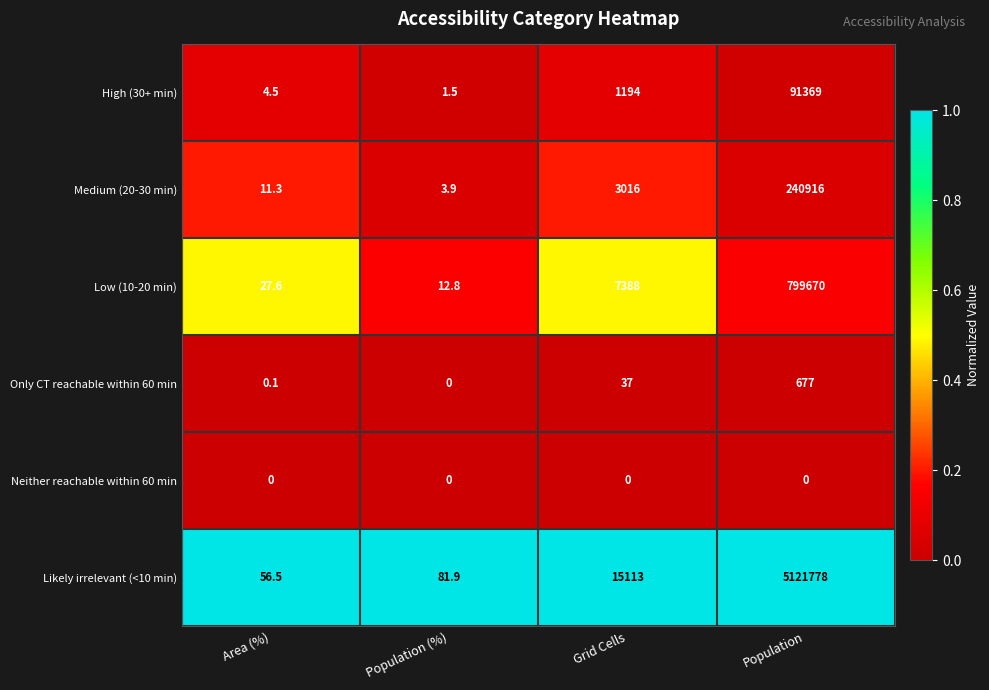

Is it true that Medium (20-30 min) equals 3.4 at Area (%)?

False